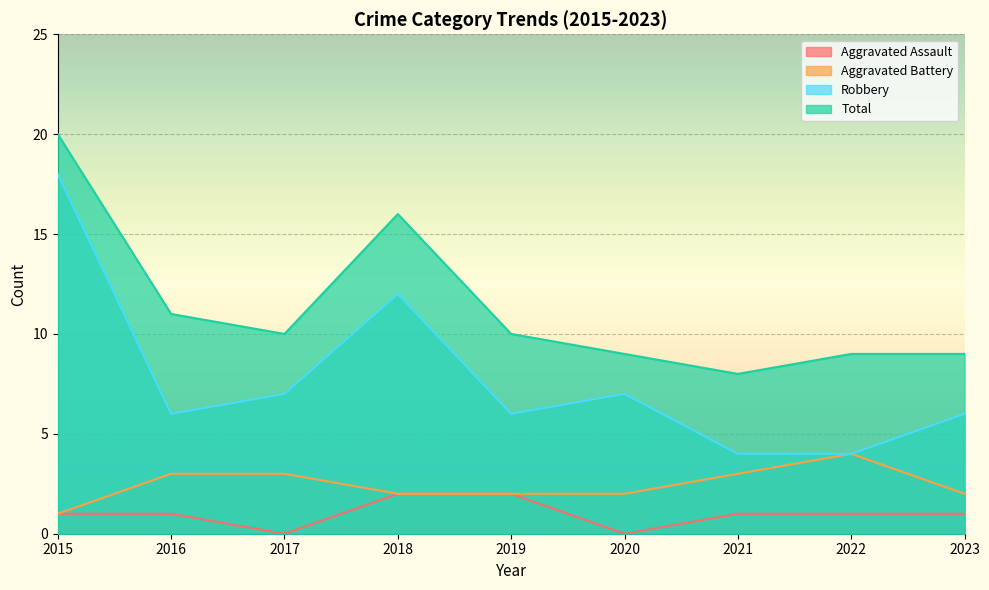

Is the value of Total at 2021 greater than the value of Robbery at 2021?

Yes